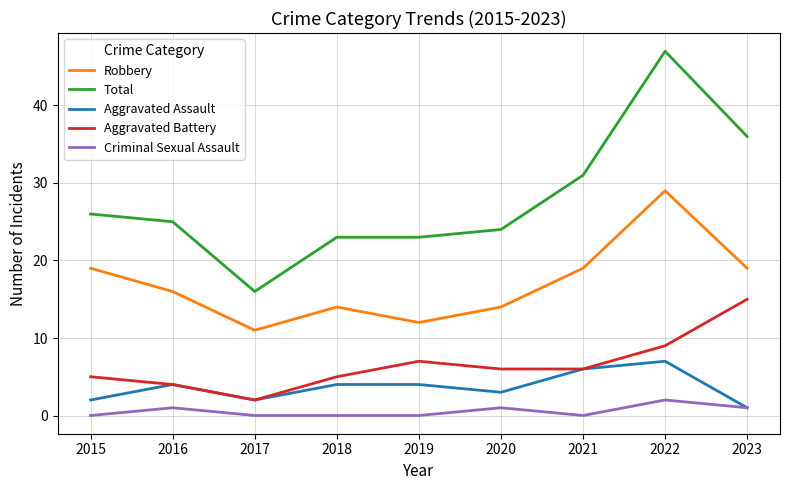

Reading right to left, what are all the values shown in this chart?

Robbery: 2023=19	2022=29	2021=19	2020=14	2019=12	2018=14	2017=11	2016=16	2015=19
Total: 2023=36	2022=47	2021=31	2020=24	2019=23	2018=23	2017=16	2016=25	2015=26
Aggravated Assault: 2023=1	2022=7	2021=6	2020=3	2019=4	2018=4	2017=2	2016=4	2015=2
Aggravated Battery: 2023=15	2022=9	2021=6	2020=6	2019=7	2018=5	2017=2	2016=4	2015=5
Criminal Sexual Assault: 2023=1	2022=2	2021=0	2020=1	2019=0	2018=0	2017=0	2016=1	2015=0